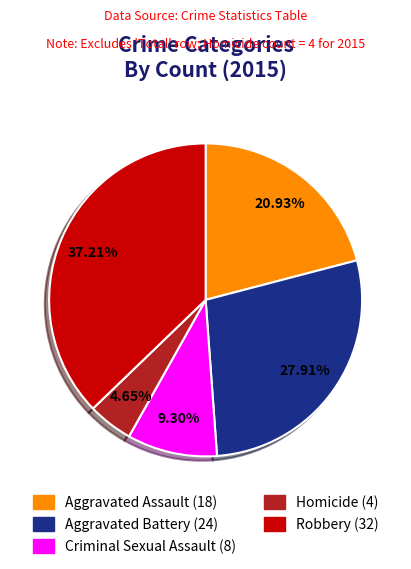

Which slice is the largest?

Robbery